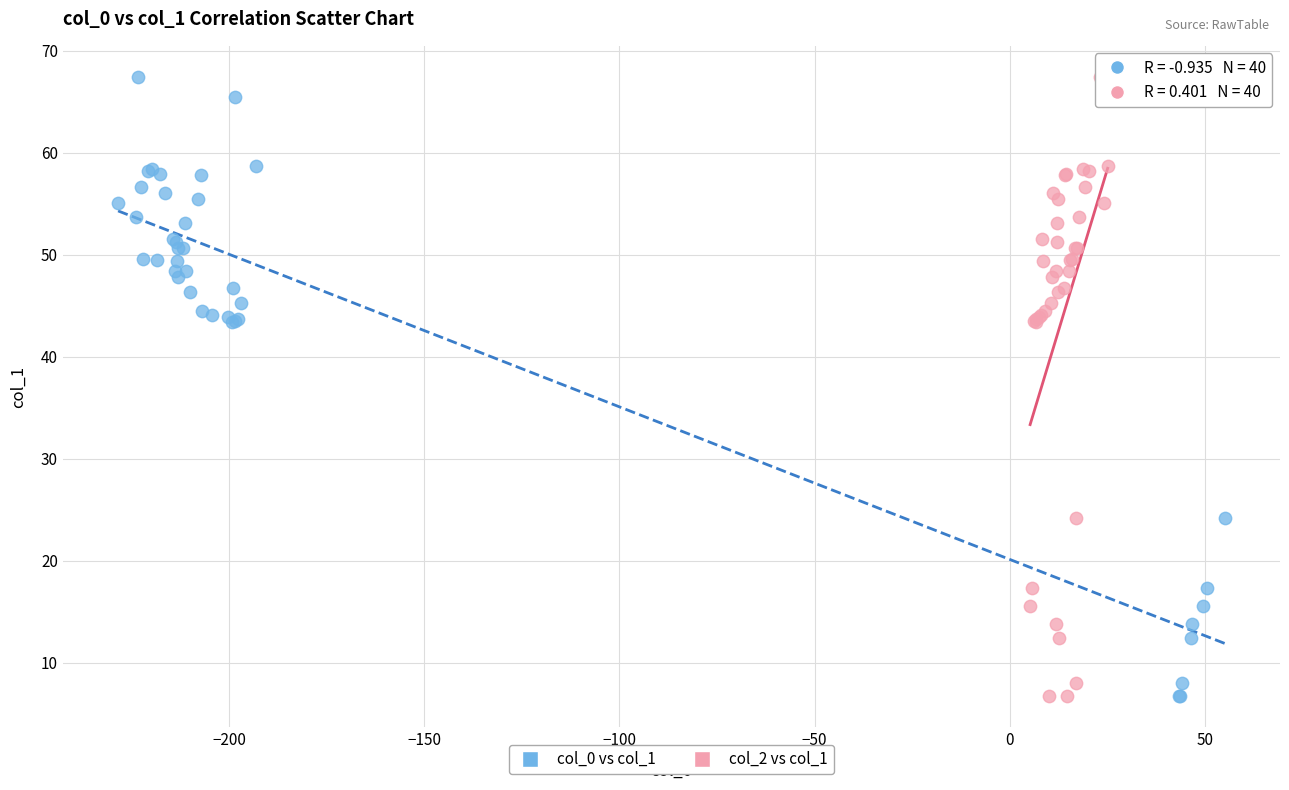

What are all the series names shown in the legend?

col_0 vs col_1, col_2 vs col_1